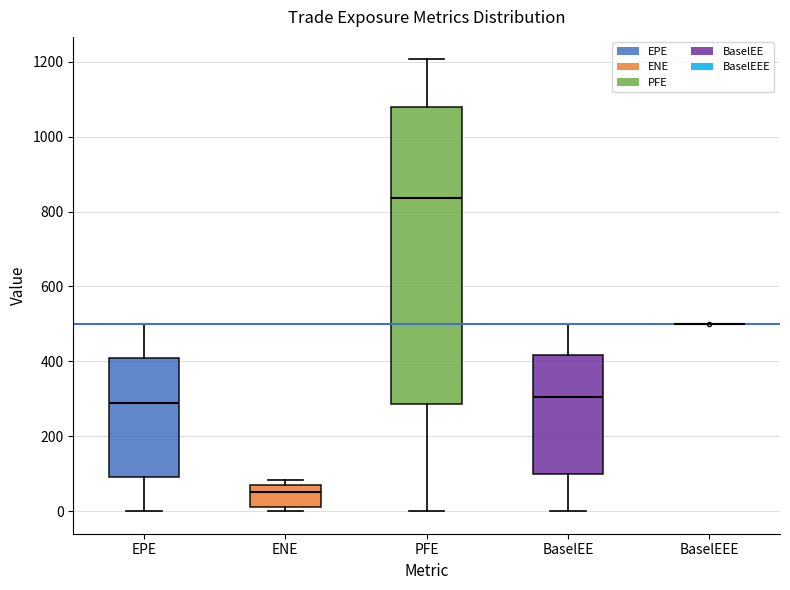

Comparing the boxes themselves (not the whiskers), which one is the tallest?

PFE